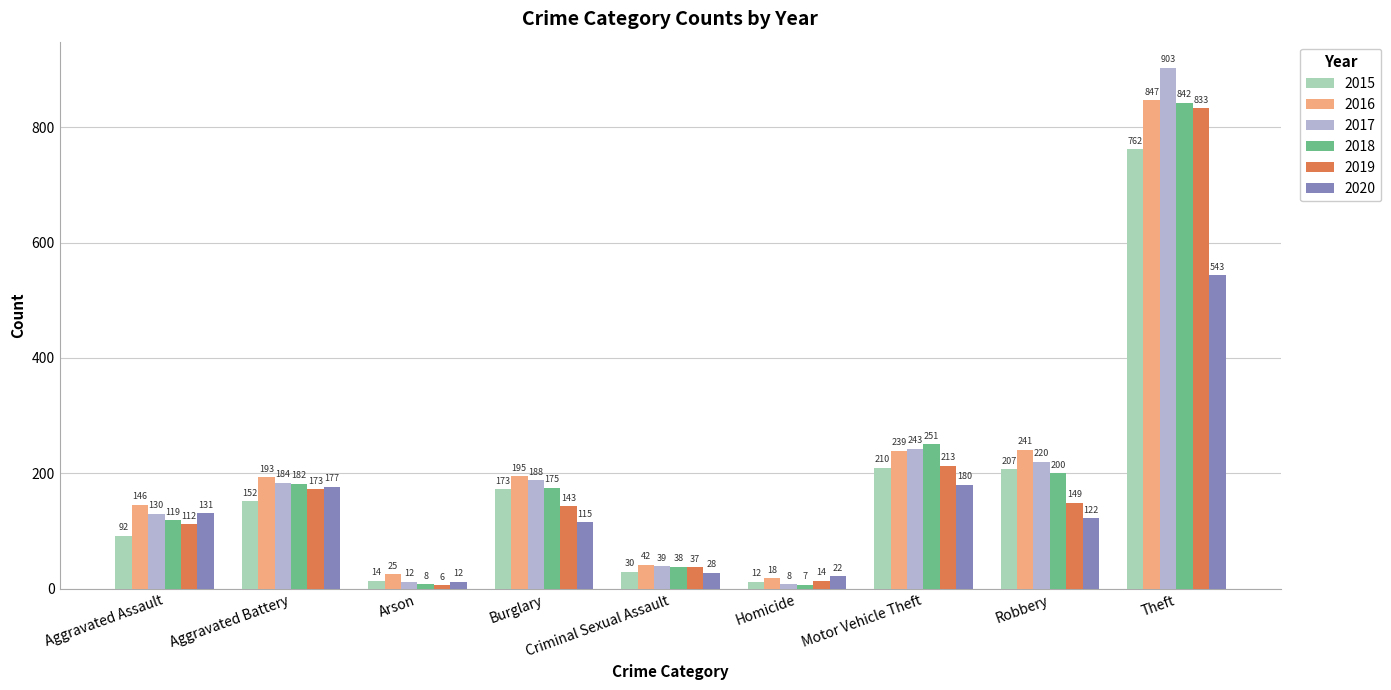

What are all the series names shown in the legend?

2015, 2016, 2017, 2018, 2019, 2020